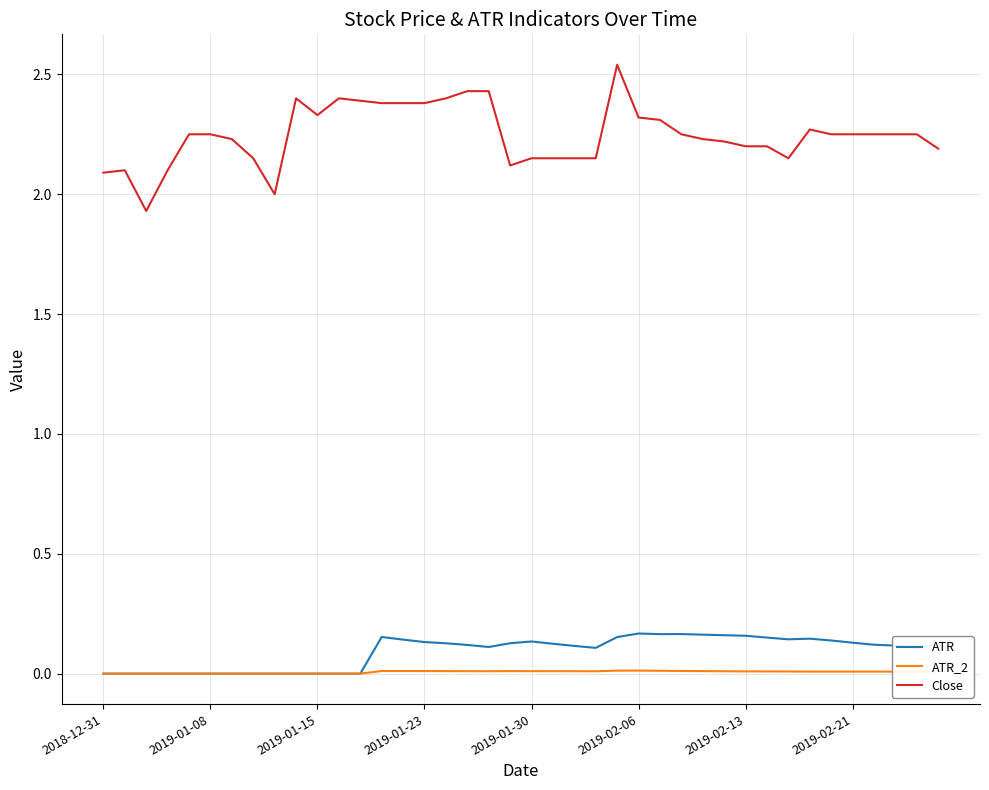

Which series has the widest spread of values?

Close